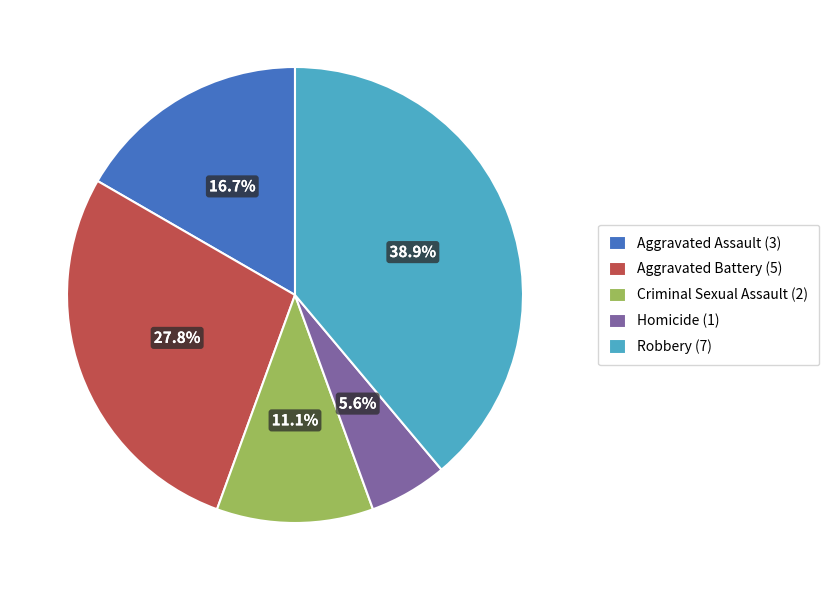

To the nearest percent, what is the difference between the Aggravated Battery and Criminal Sexual Assault slice percentages?

17%